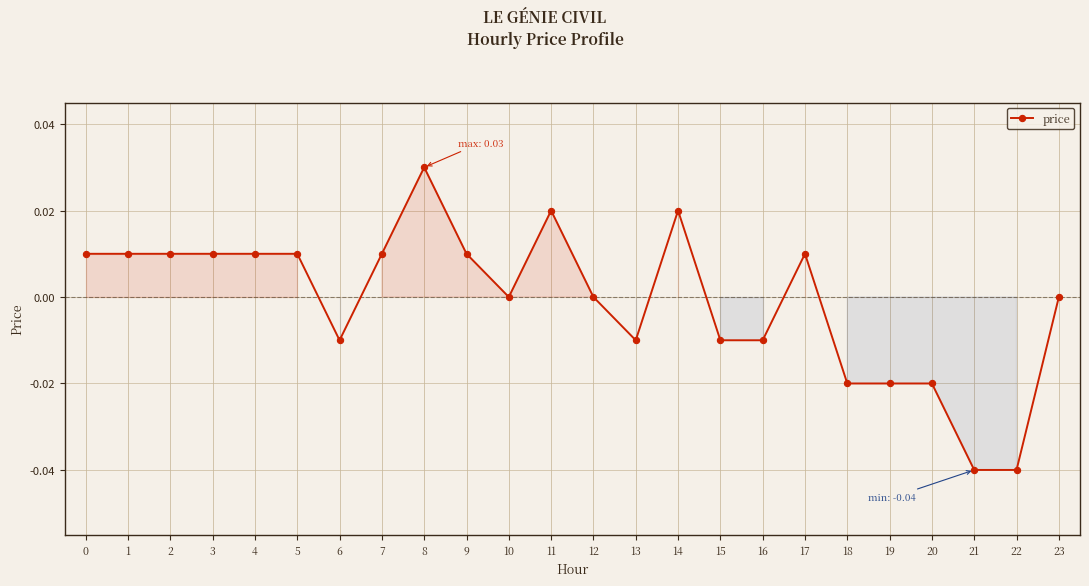

Does the chart have visible grid lines?

Yes